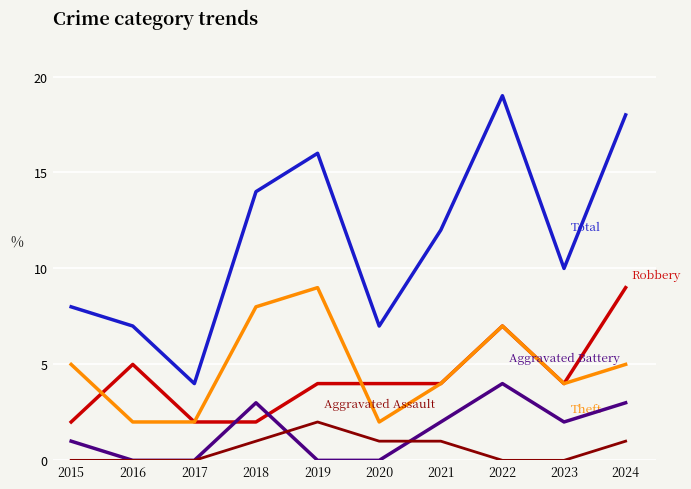

What is the maximum value shown in the chart?

19